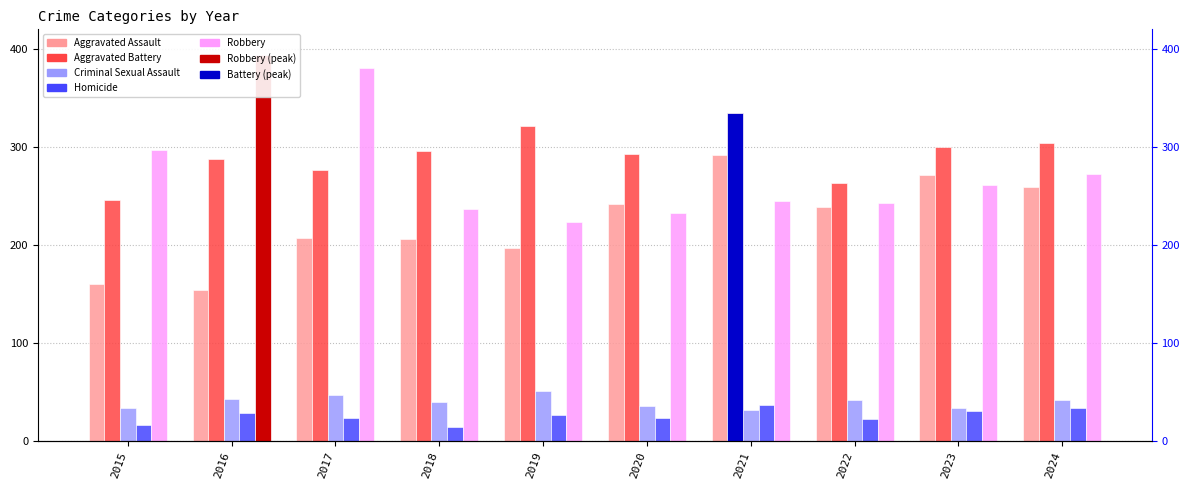

The value of Criminal Sexual Assault at 2019 is 51. True or false?

True